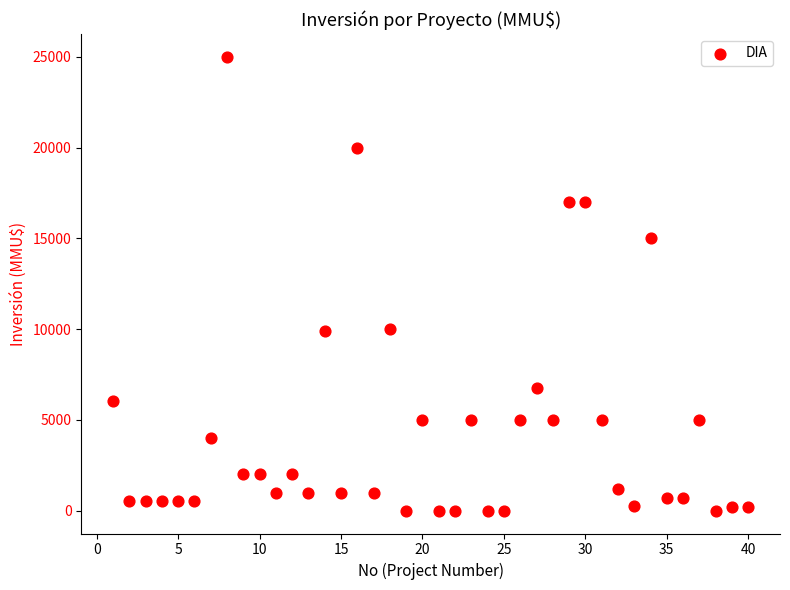

What is the range of Y values (max minus min)?

25000